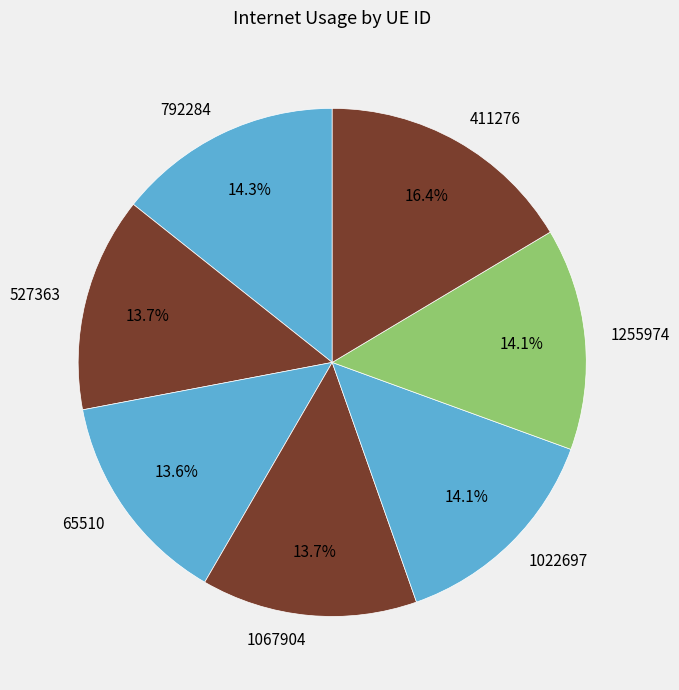

What is the largest slice in the pie chart?

411276